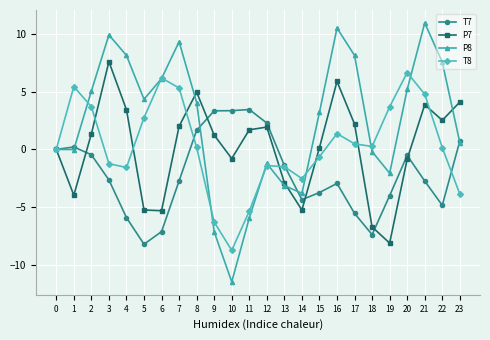

The T7 series shows -1.3 at 7. True or false?

False